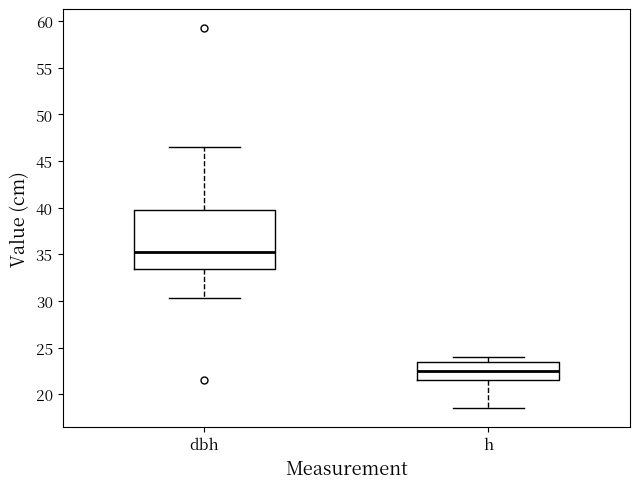

Where does the median line of the box for h sit on the y-axis? The values are not printed on the chart, so give them approximately, as read against the axis.

22.5